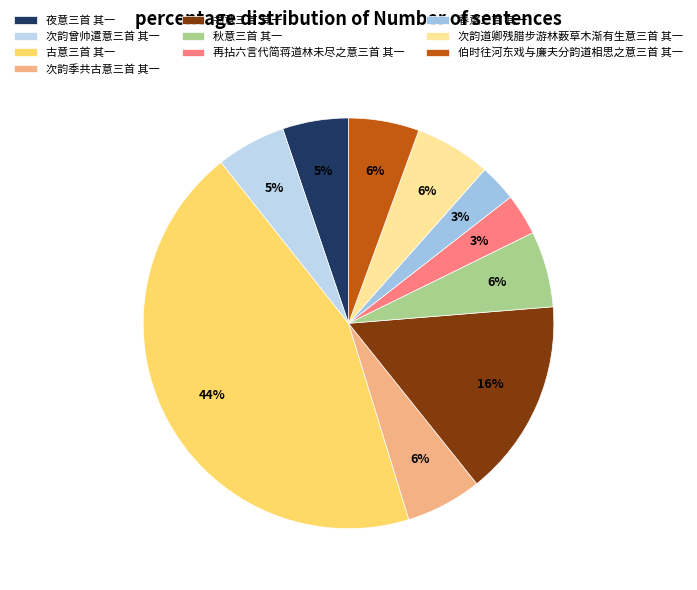

Does any single category account for the majority?

No